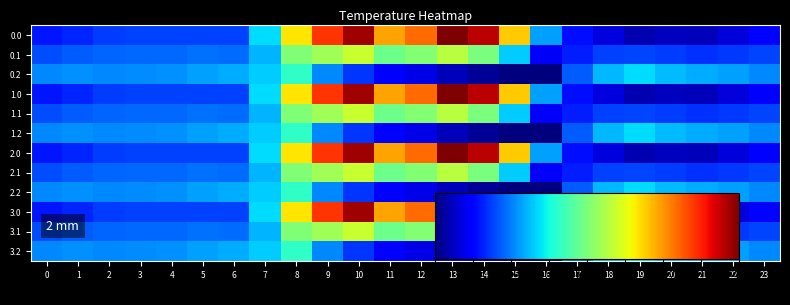

Reading left to right, extract all data points from this chart.

0.0: 0=302.9	1=303.3	2=303.7	3=303.8	4=303.8	5=303.8	6=303.8	7=306.8	8=313.3	9=317.1	10=319.4	11=314.7	12=315.9	13=320.0	14=318.9	15=313.8	16=305.6	17=302.7	18=301.7	19=300.9	20=301.1	21=301.0	22=301.6	23=302.5
0.1: 0=304.0	1=304.3	2=304.5	3=304.5	4=304.6	5=304.7	6=304.7	7=306.0	8=310.1	9=310.9	10=311.8	11=309.6	12=310.2	13=311.5	14=309.9	15=306.6	16=302.1	17=303.1	18=303.8	19=303.9	20=303.7	21=303.5	22=303.6	23=303.9
0.2: 0=305.2	1=305.4	2=305.2	3=305.3	4=305.4	5=305.7	6=305.9	7=306.5	8=308.2	9=305.2	10=303.6	11=302.4	12=301.8	13=301.0	14=300.5	15=300.0	16=300.0	17=304.3	18=306.1	19=306.8	20=306.2	21=305.9	22=305.7	23=305.2
1.0: 0=302.9	1=303.3	2=303.7	3=303.8	4=303.8	5=303.8	6=303.8	7=306.8	8=313.3	9=317.1	10=319.4	11=314.7	12=315.9	13=320.0	14=318.9	15=313.8	16=305.6	17=302.7	18=301.7	19=300.9	20=301.1	21=301.0	22=301.6	23=302.5
1.1: 0=304.0	1=304.3	2=304.5	3=304.5	4=304.6	5=304.7	6=304.7	7=306.0	8=310.1	9=310.9	10=311.8	11=309.6	12=310.2	13=311.5	14=309.9	15=306.6	16=302.1	17=303.1	18=303.8	19=303.9	20=303.7	21=303.5	22=303.6	23=303.9
1.2: 0=305.2	1=305.4	2=305.2	3=305.3	4=305.4	5=305.7	6=305.9	7=306.5	8=308.2	9=305.2	10=303.6	11=302.4	12=301.8	13=301.0	14=300.5	15=300.0	16=300.0	17=304.3	18=306.1	19=306.8	20=306.2	21=305.9	22=305.7	23=305.2
2.0: 0=302.9	1=303.3	2=303.7	3=303.8	4=303.8	5=303.8	6=303.8	7=306.8	8=313.3	9=317.1	10=319.4	11=314.7	12=315.9	13=320.0	14=318.9	15=313.8	16=305.6	17=302.7	18=301.7	19=300.9	20=301.1	21=301.0	22=301.6	23=302.5
2.1: 0=304.0	1=304.3	2=304.5	3=304.5	4=304.6	5=304.7	6=304.7	7=306.0	8=310.1	9=310.9	10=311.8	11=309.6	12=310.2	13=311.5	14=309.9	15=306.6	16=302.1	17=303.1	18=303.8	19=303.9	20=303.7	21=303.5	22=303.6	23=303.9
2.2: 0=305.2	1=305.4	2=305.2	3=305.3	4=305.4	5=305.7	6=305.9	7=306.5	8=308.2	9=305.2	10=303.6	11=302.4	12=301.8	13=301.0	14=300.5	15=300.0	16=300.0	17=304.3	18=306.1	19=306.8	20=306.2	21=305.9	22=305.7	23=305.2
3.0: 0=302.9	1=303.3	2=303.7	3=303.8	4=303.8	5=303.8	6=303.8	7=306.8	8=313.3	9=317.1	10=319.4	11=314.7	12=315.9	13=320.0	14=318.9	15=313.8	16=305.6	17=302.7	18=301.7	19=300.9	20=301.1	21=301.0	22=301.6	23=302.5
3.1: 0=304.0	1=304.3	2=304.5	3=304.5	4=304.6	5=304.7	6=304.7	7=306.0	8=310.1	9=310.9	10=311.8	11=309.6	12=310.2	13=311.5	14=309.9	15=306.6	16=302.1	17=303.1	18=303.8	19=303.9	20=303.7	21=303.5	22=303.6	23=303.9
3.2: 0=305.2	1=305.4	2=305.2	3=305.3	4=305.4	5=305.7	6=305.9	7=306.5	8=308.2	9=305.2	10=303.6	11=302.4	12=301.8	13=301.0	14=300.5	15=300.0	16=300.0	17=304.3	18=306.1	19=306.8	20=306.2	21=305.9	22=305.7	23=305.2